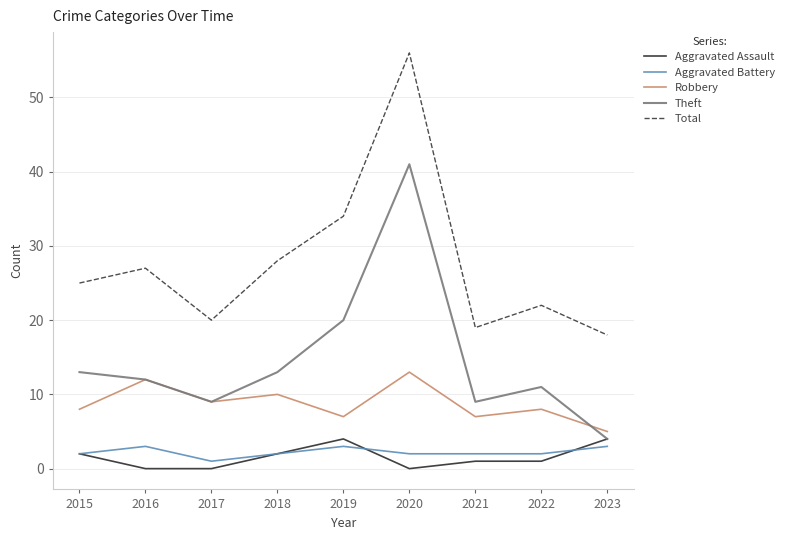

What is the total value across all series at 2015?

50